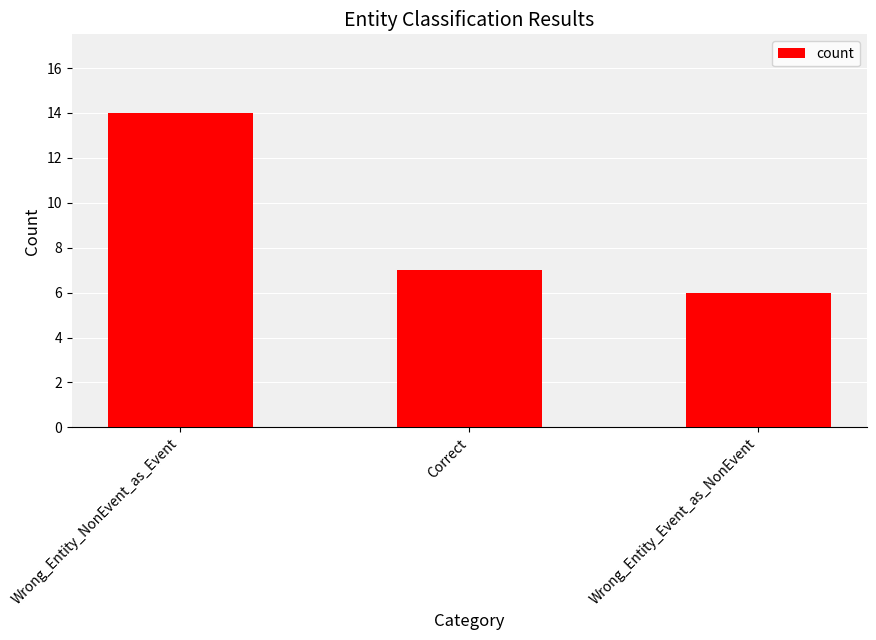

Between Wrong_Entity_Event_as_NonEvent and Correct, which is larger?

Correct